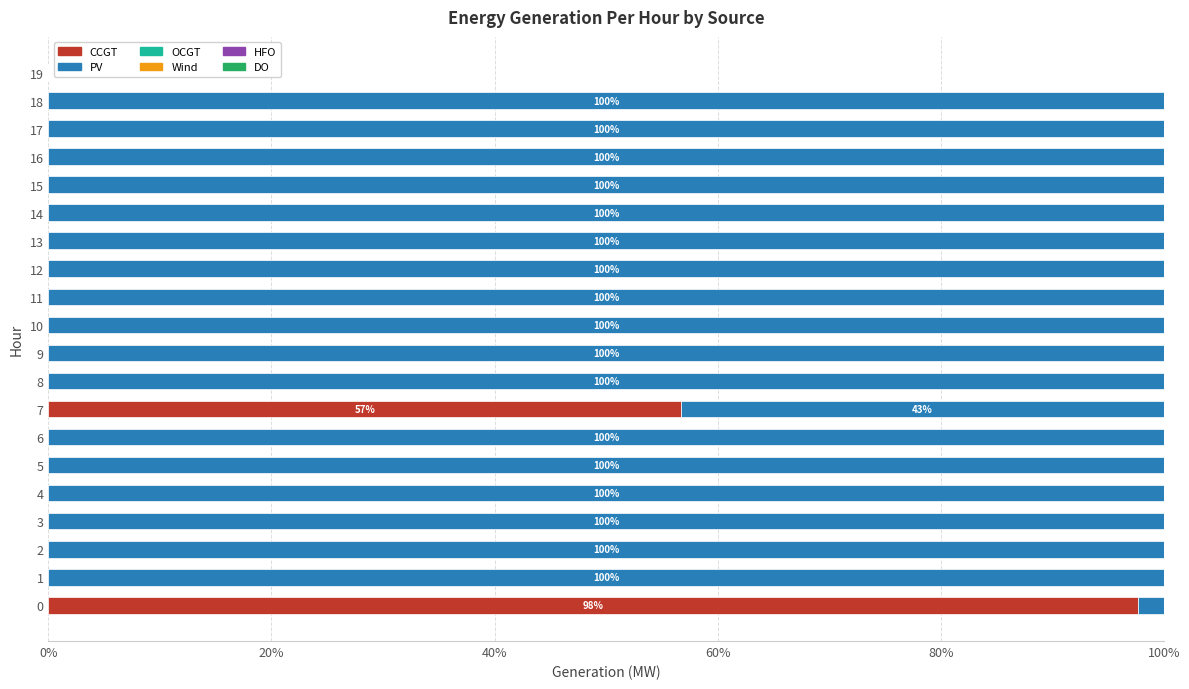

True or false: CCGT has a value of 0.0 at 3.

True